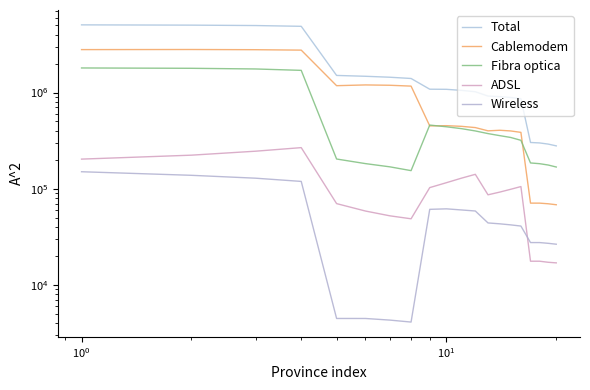

Which series has the widest spread of values?

Total